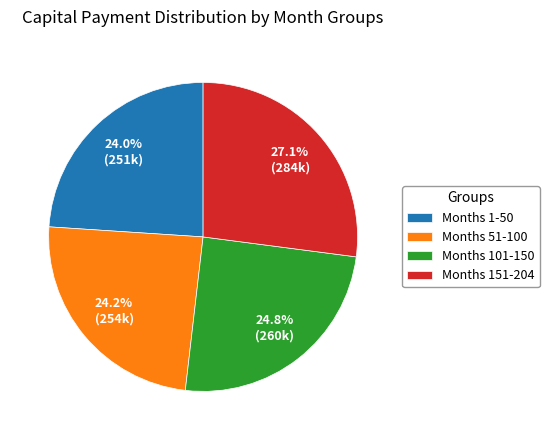

Does Months 101-150 account for over 50% of the chart?

No